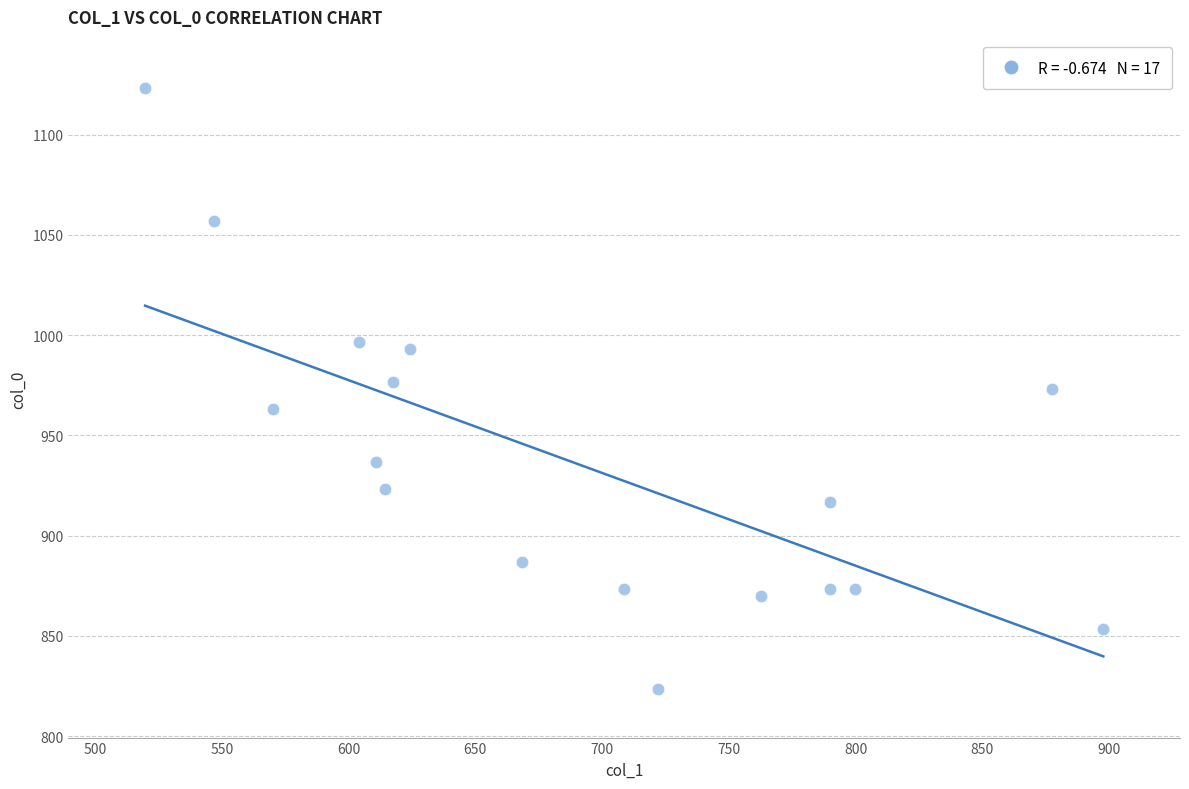

What is the range of X values (max minus min)?

378.0